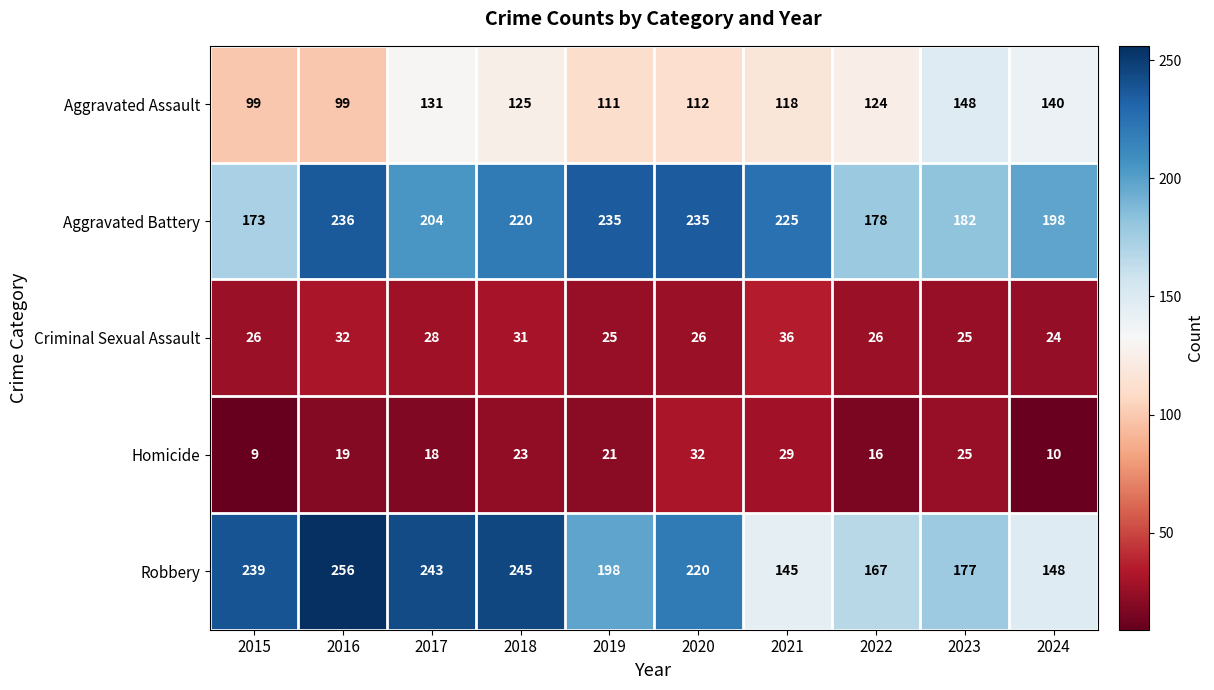

What is the minimum value for Aggravated Battery?

173